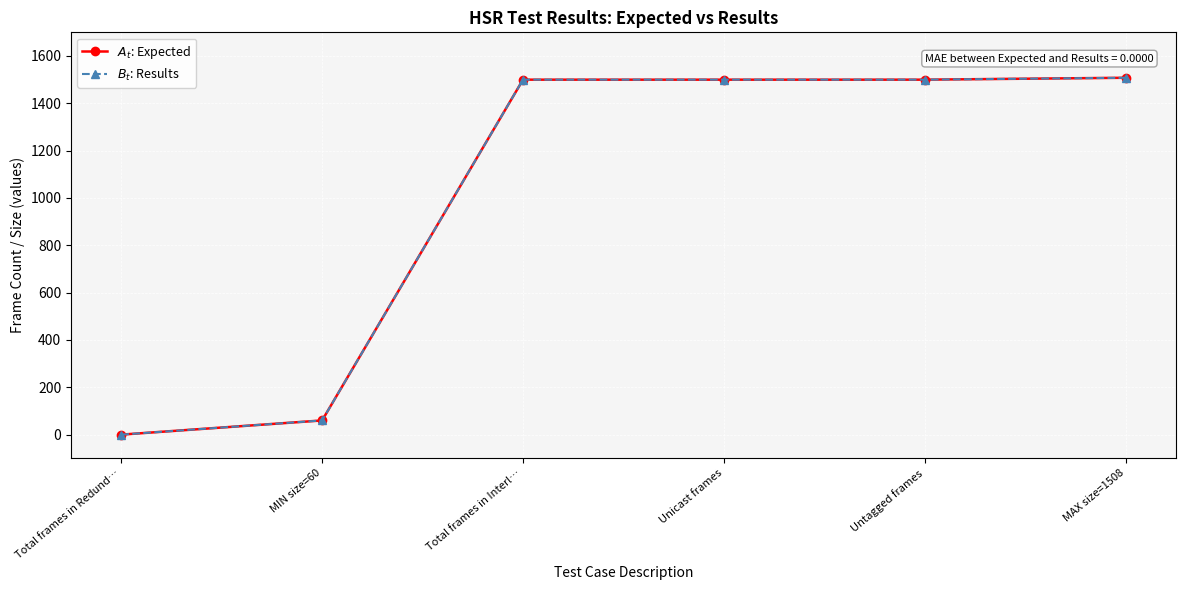

Does the chart have visible grid lines?

Yes